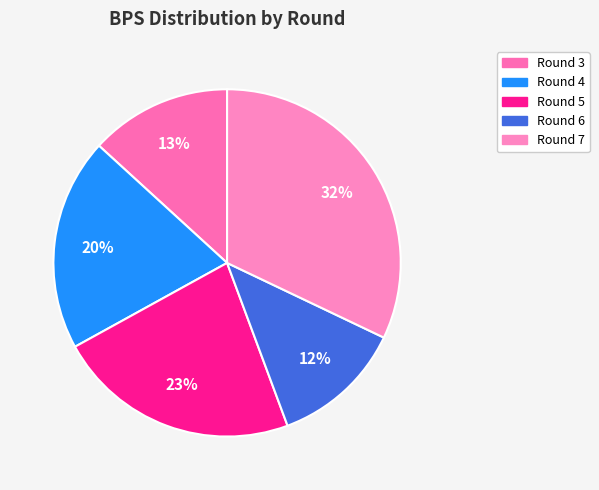

What is the change in value from Round 6 to Round 7?

+21